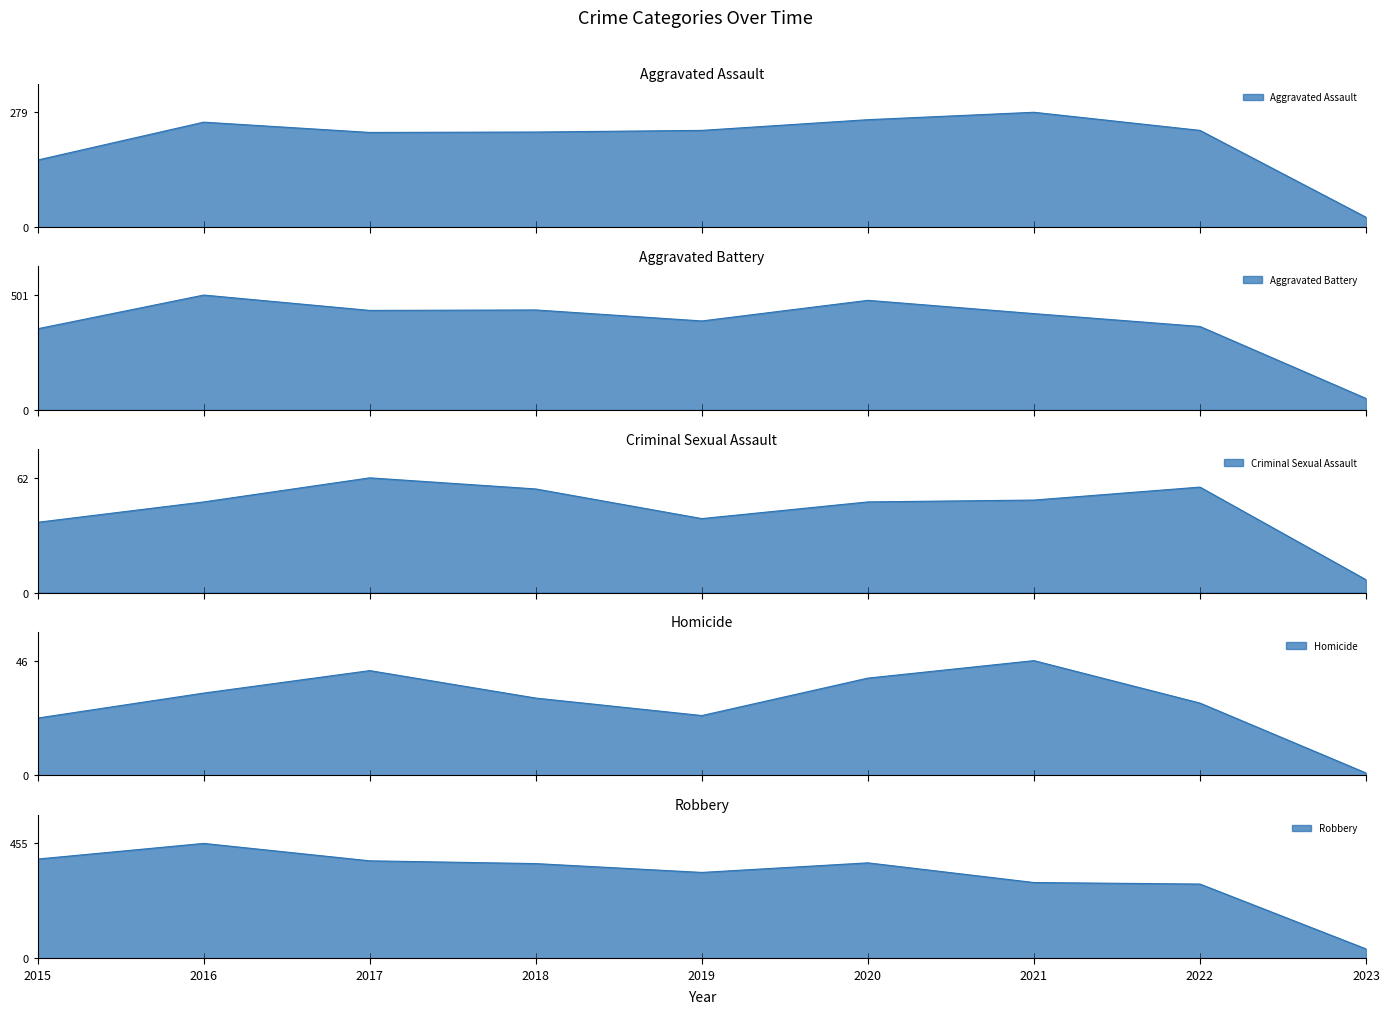

How many lines are shown in the chart?

5